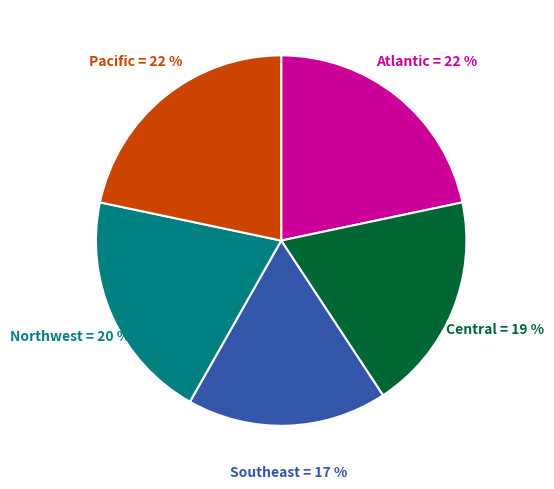

Is there a majority slice in this chart?

No